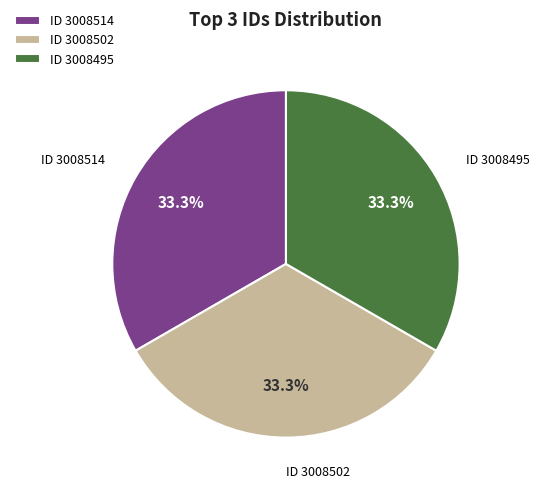

How much of the chart is everything except ID 3008502?

66.7%